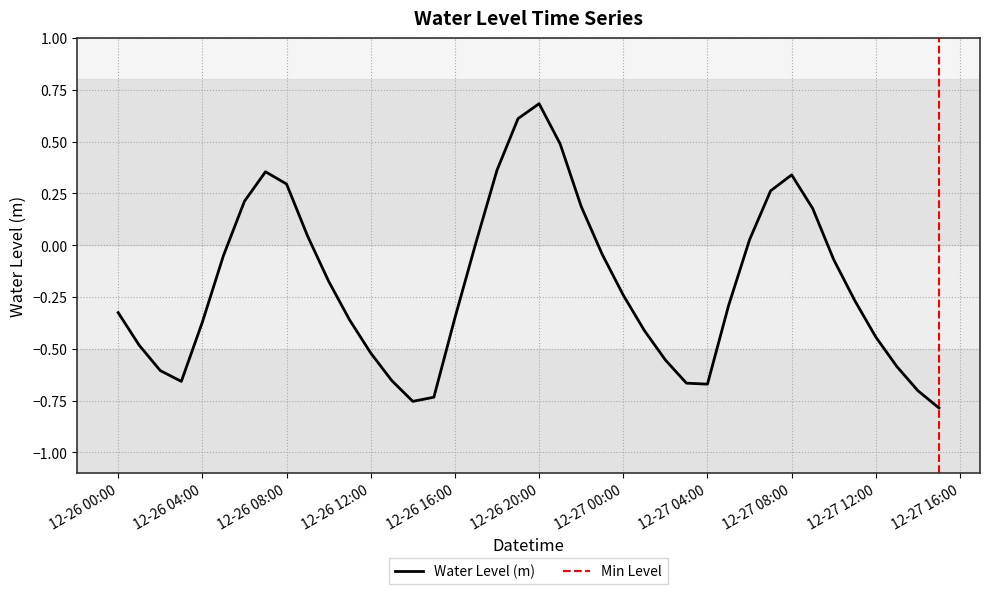

What is the approximate value at 12-27 08:00?

0.3